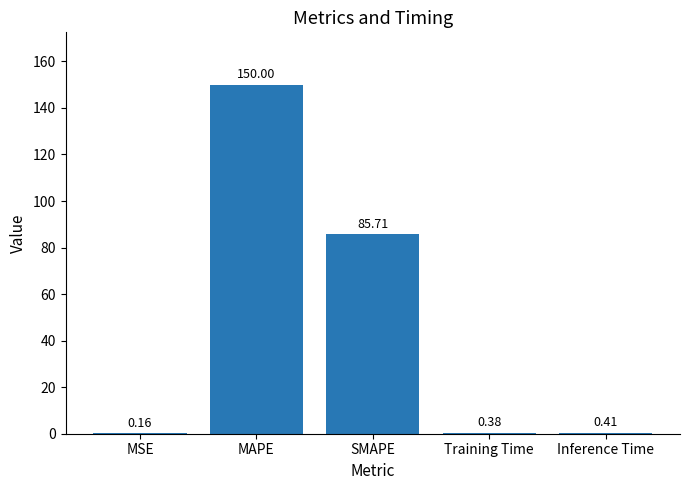

Which has a higher value, SMAPE or Inference Time?

SMAPE